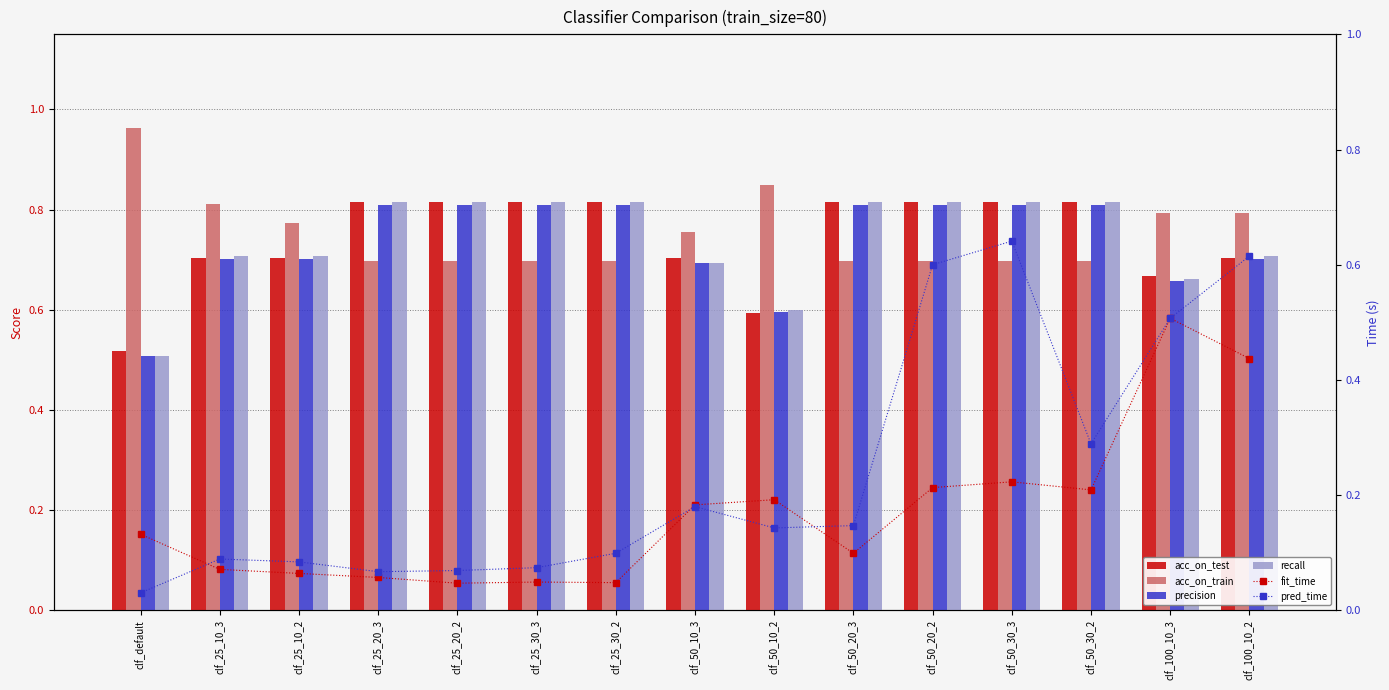

What is the sum of all recall values?

11.1